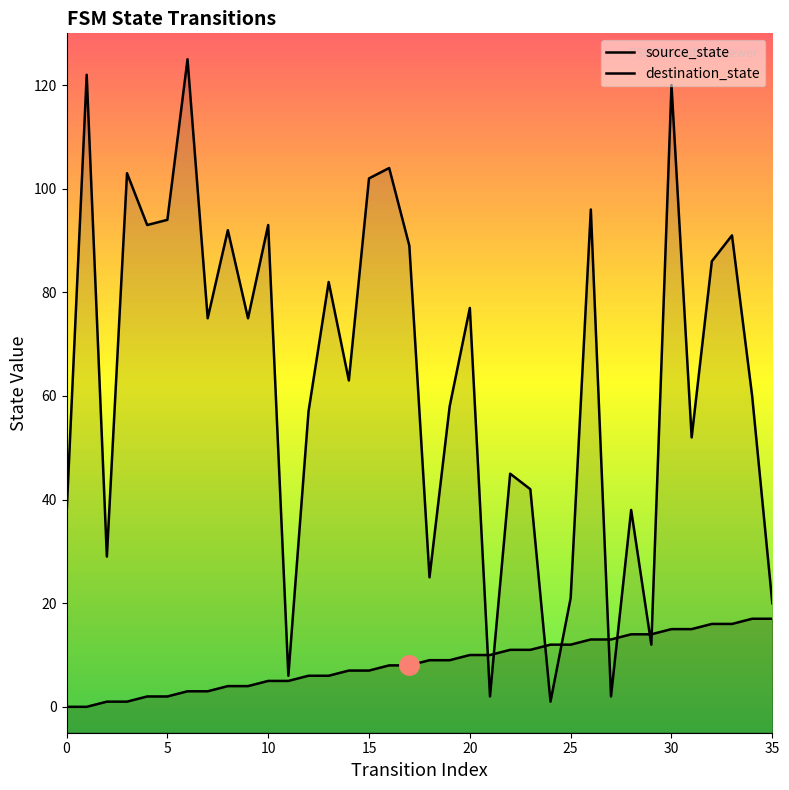

Count the number of categories in the chart.

36